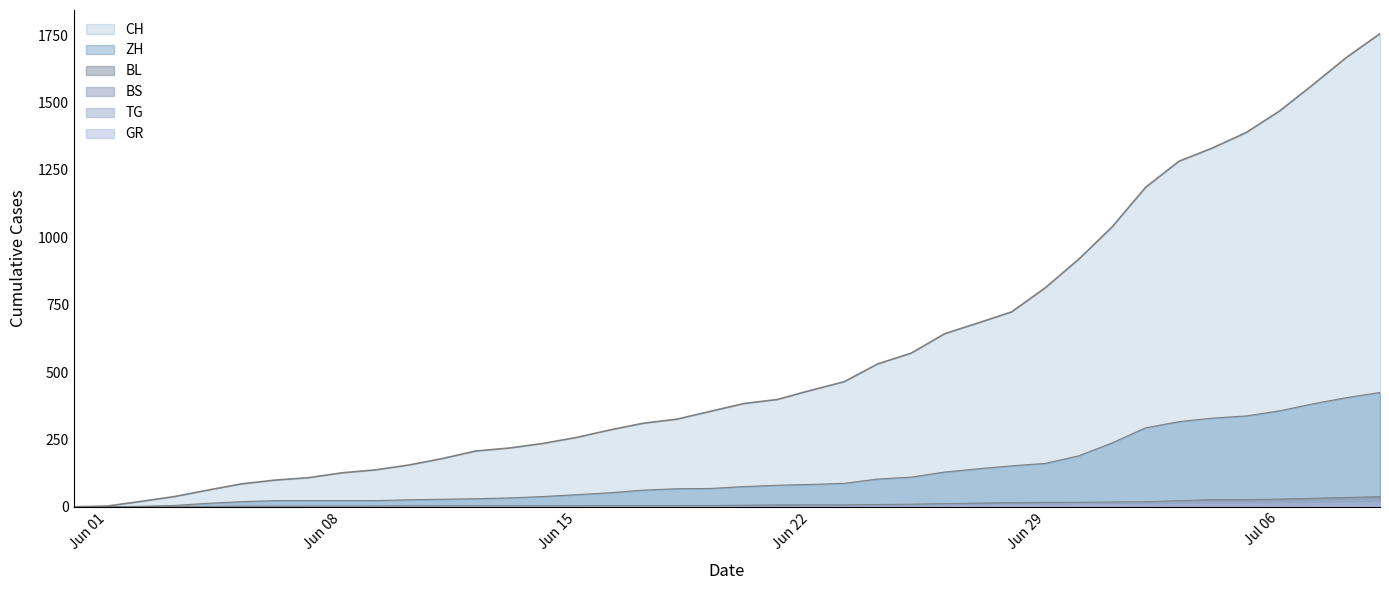

What is the sum of all ZH values?

4969